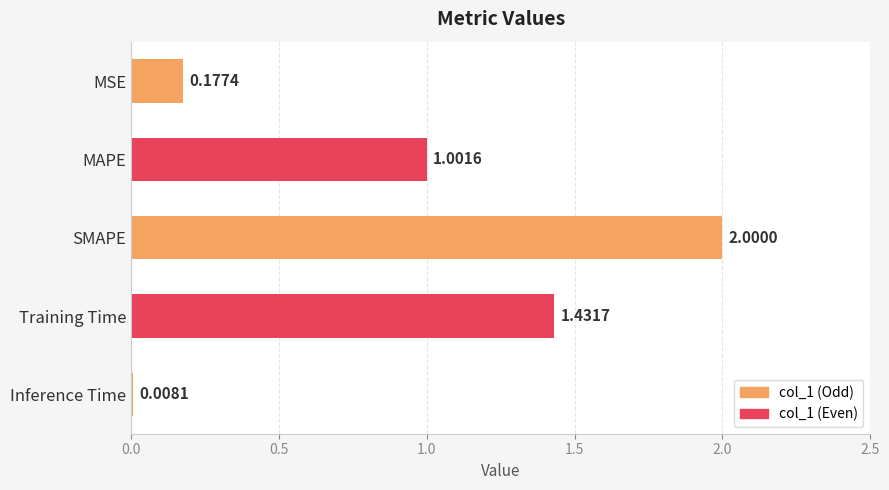

Are the bars horizontal?

Yes